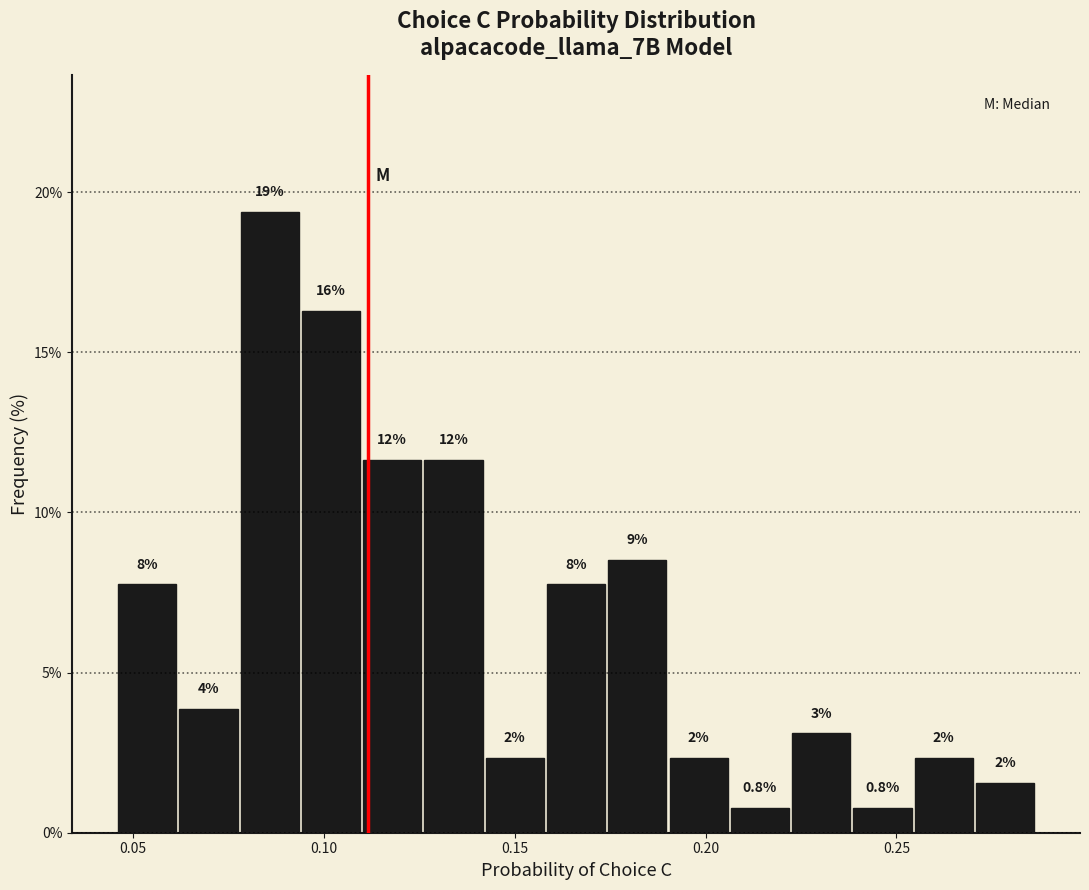

Read against the x-axis, roughly where is the centre of the tallest bar?

0.085